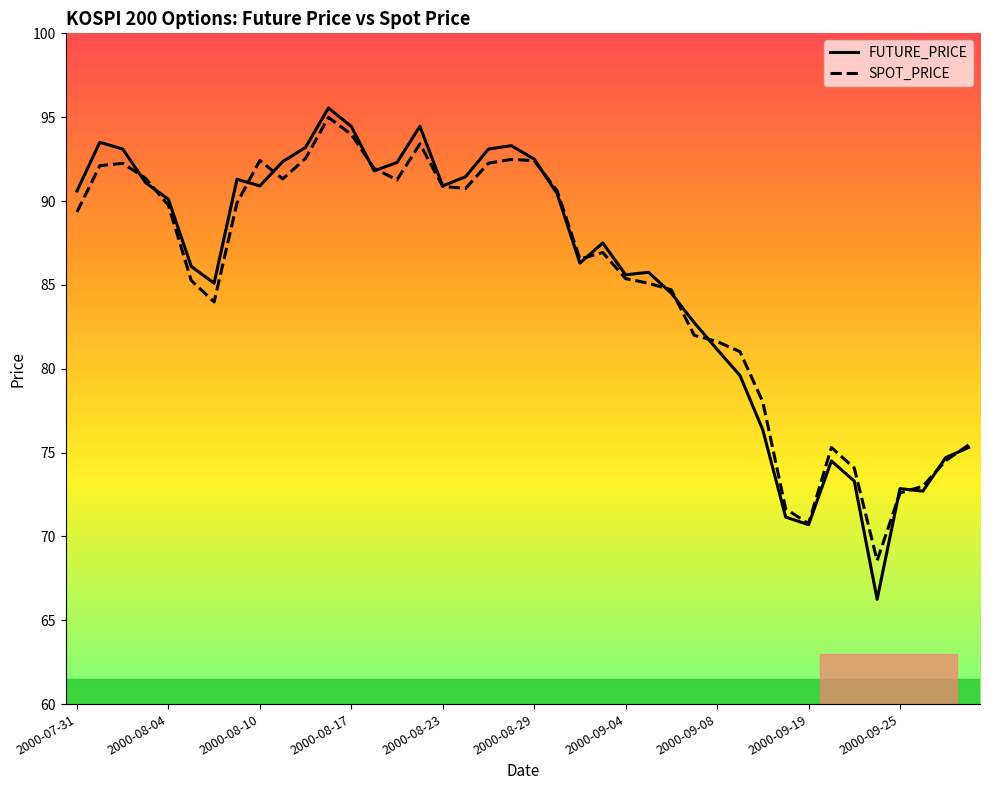

Which series has the largest range (max minus min)?

FUTURE_PRICE